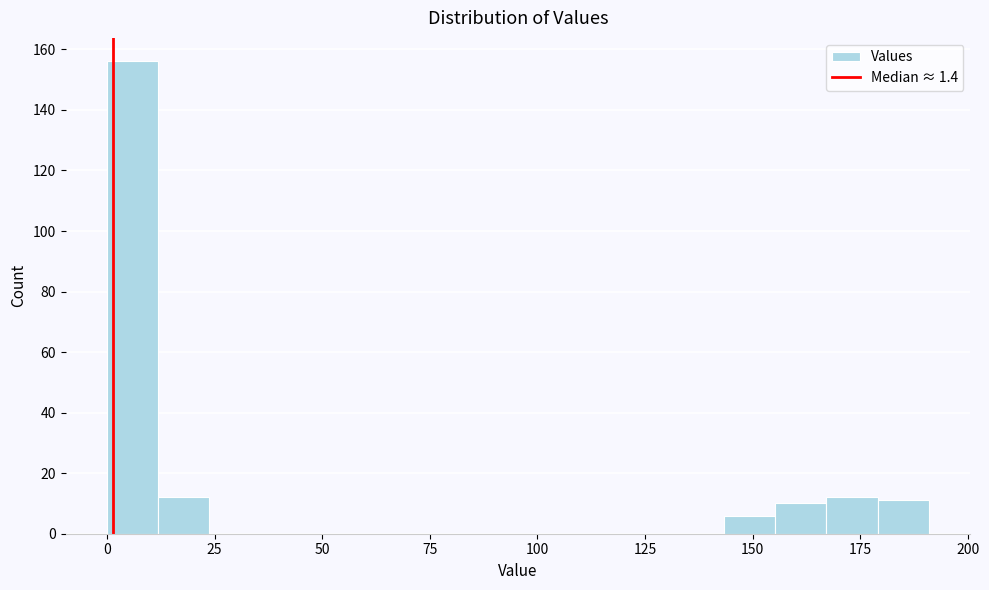

Read against the x-axis, roughly where is the centre of the tallest bar?

5